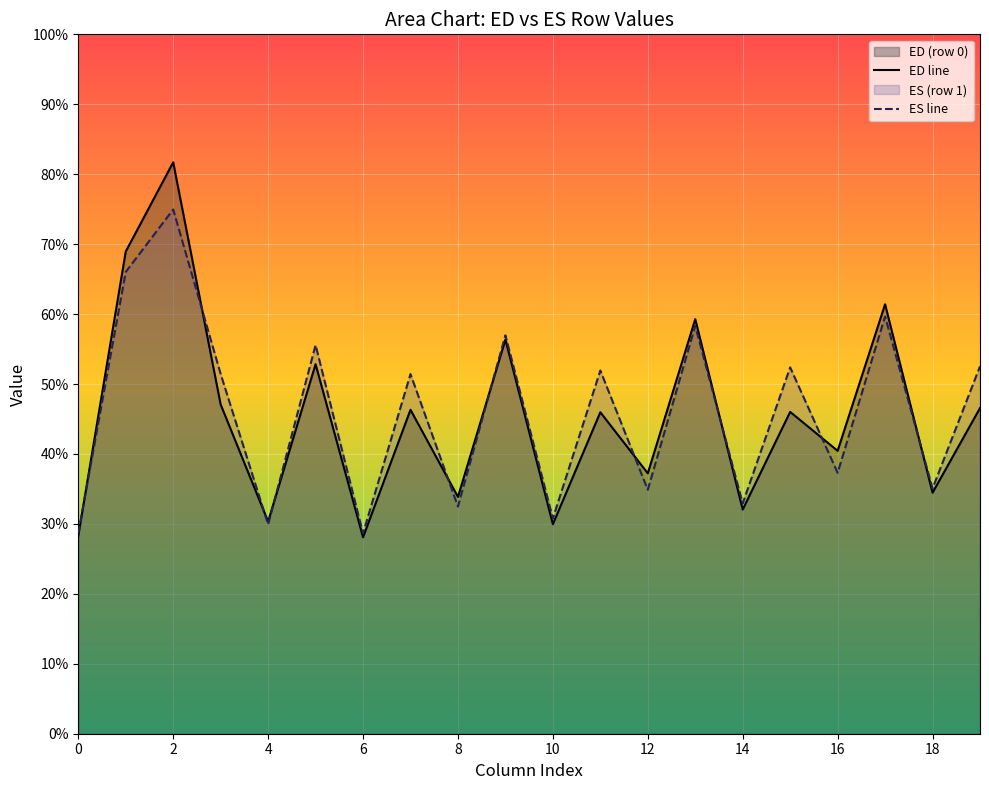

What is the greatest value displayed?

81.7